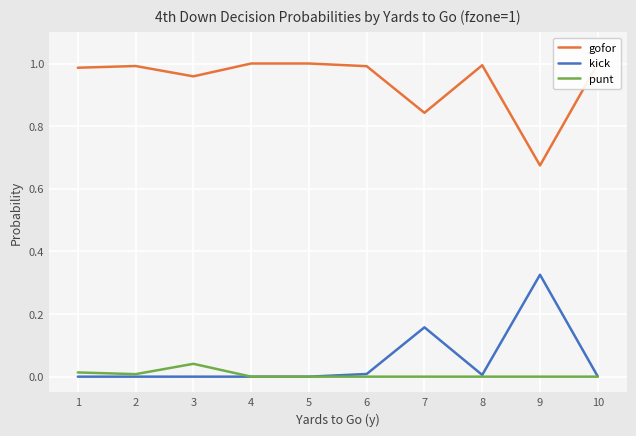

Is it true that punt equals 0.0 at 2?

True